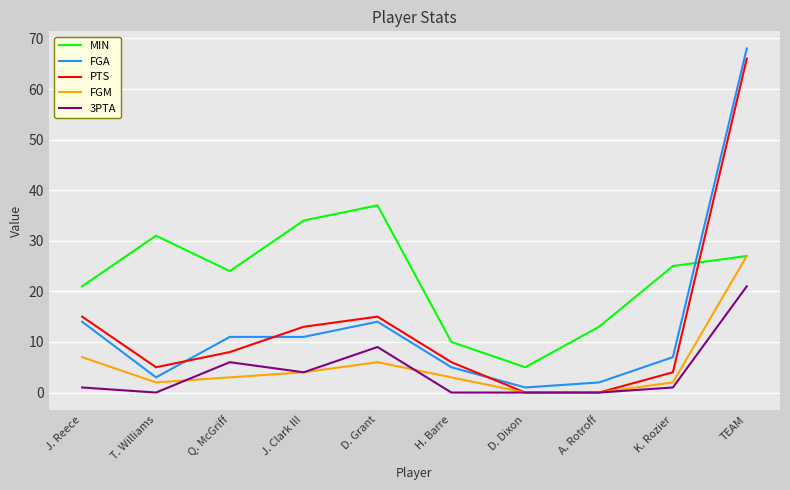

Reading right to left, what are all the values shown in this chart?

MIN: TEAM=27	K. Rozier=25	A. Rotroff=13	D. Dixon=5	H. Barre=10	D. Grant=37	J. Clark III=34	Q. McGriff=24	T. Williams=31	J. Reece=21
FGA: TEAM=68	K. Rozier=7	A. Rotroff=2	D. Dixon=1	H. Barre=5	D. Grant=14	J. Clark III=11	Q. McGriff=11	T. Williams=3	J. Reece=14
PTS: TEAM=66	K. Rozier=4	A. Rotroff=0	D. Dixon=0	H. Barre=6	D. Grant=15	J. Clark III=13	Q. McGriff=8	T. Williams=5	J. Reece=15
FGM: TEAM=27	K. Rozier=2	A. Rotroff=0	D. Dixon=0	H. Barre=3	D. Grant=6	J. Clark III=4	Q. McGriff=3	T. Williams=2	J. Reece=7
3PTA: TEAM=21	K. Rozier=1	A. Rotroff=0	D. Dixon=0	H. Barre=0	D. Grant=9	J. Clark III=4	Q. McGriff=6	T. Williams=0	J. Reece=1